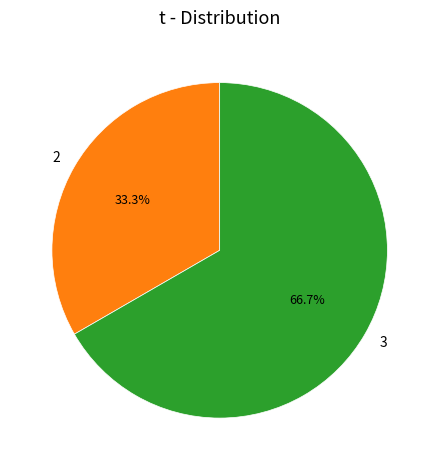

Between 2 and 3, which is larger?

3